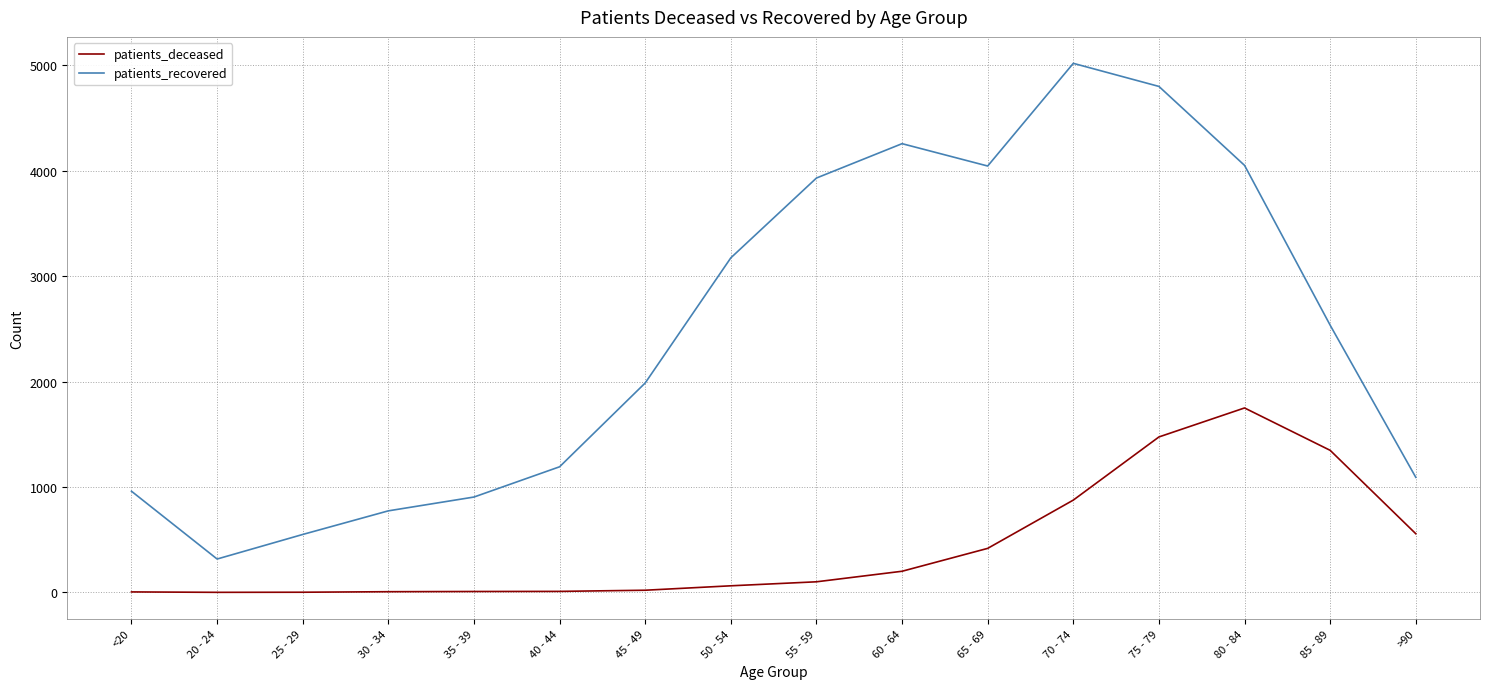

What are all the series names shown in the legend?

patients_deceased, patients_recovered